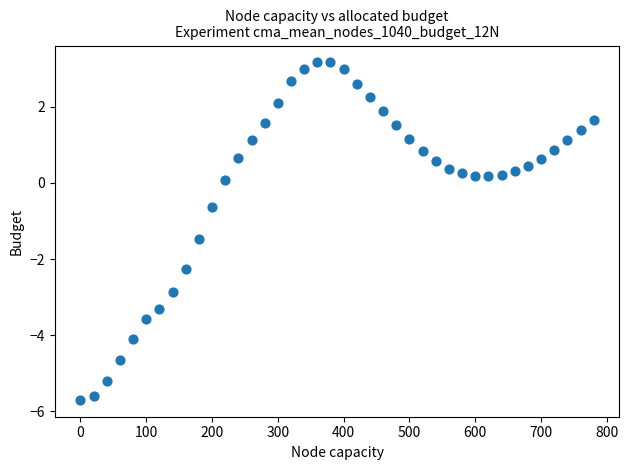

What Y value in the scatter plot is closest to -1?

-0.6